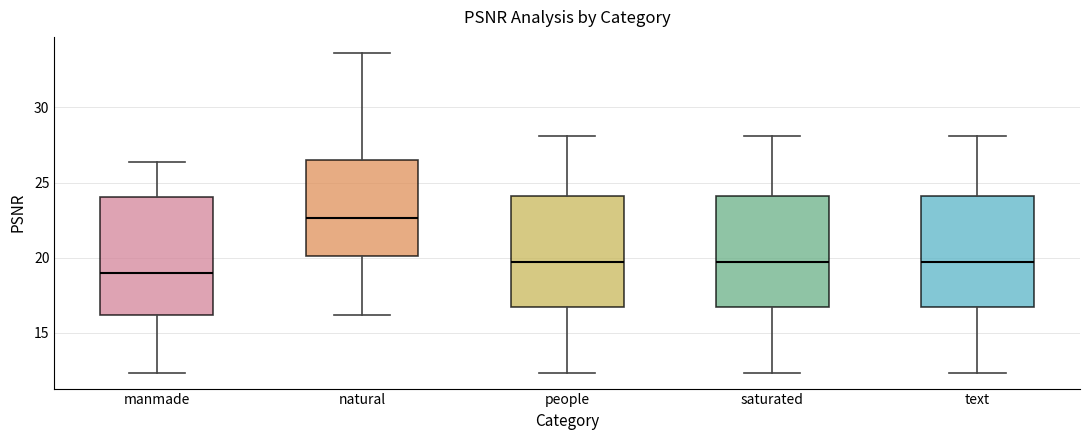

Which box's median line is the highest?

natural